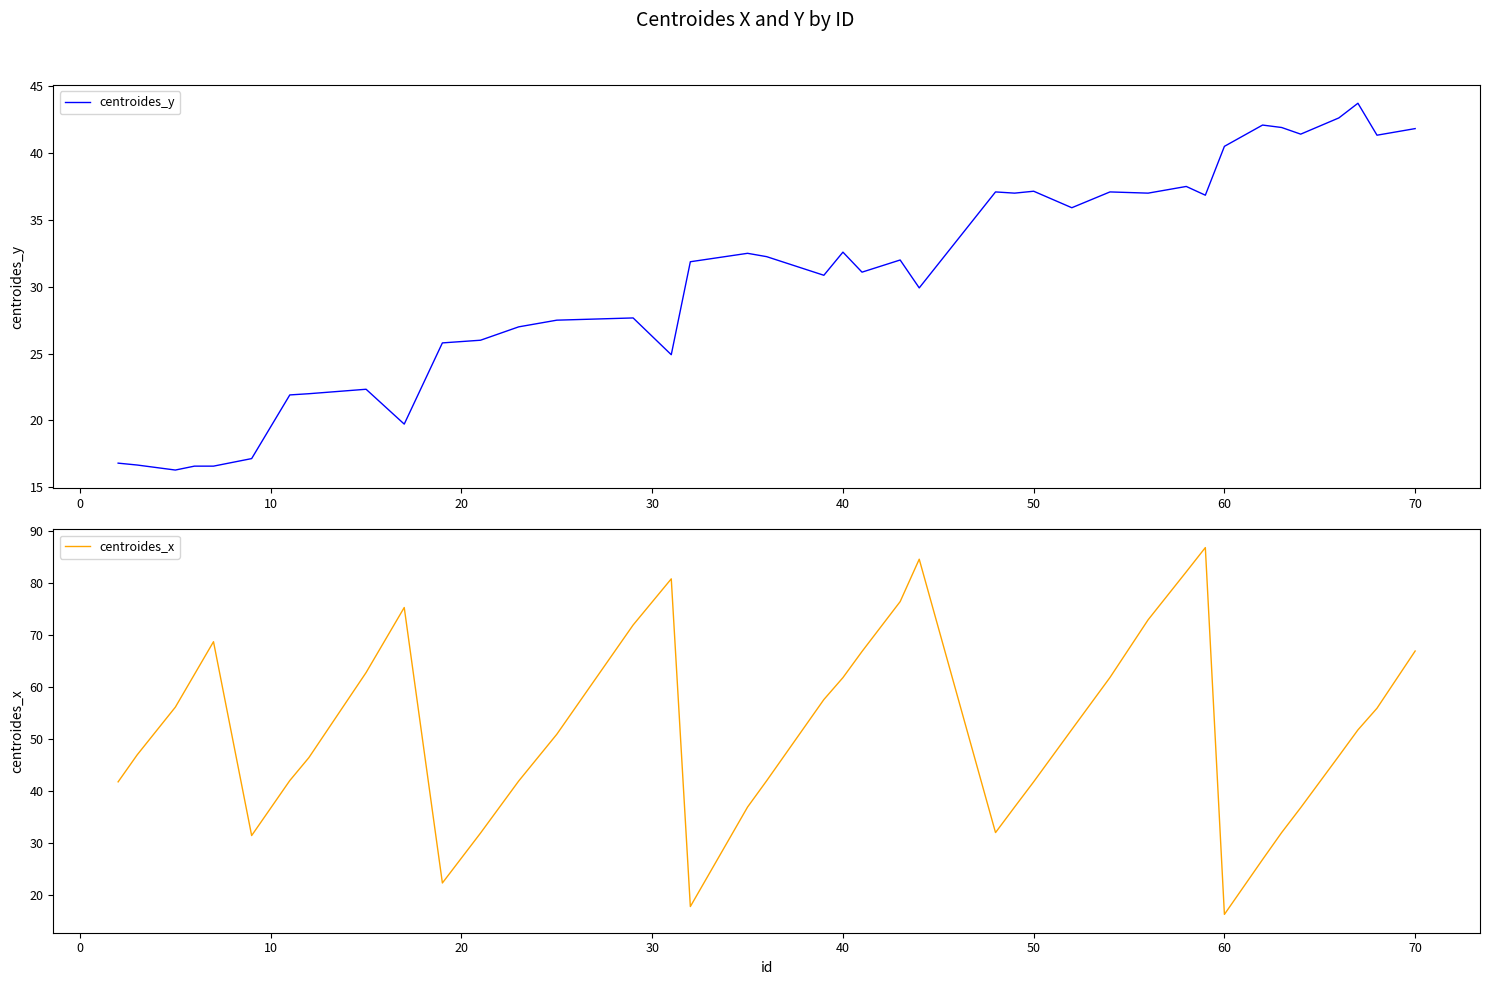

How many interior local peaks does the centroides_x series have?

5